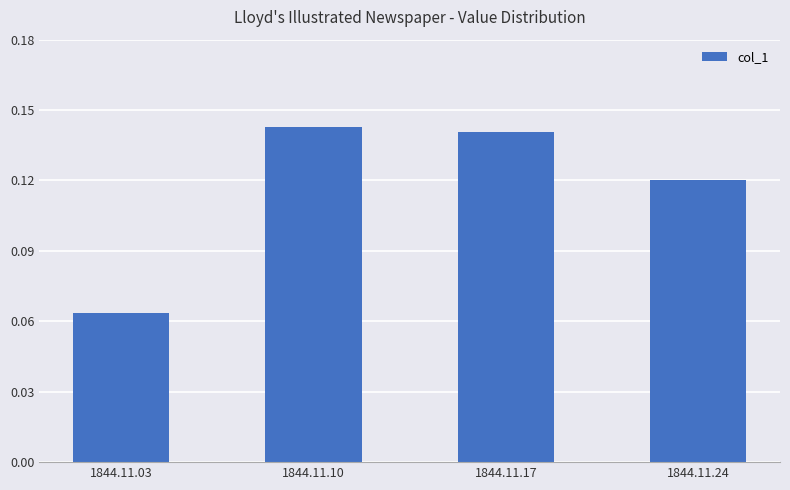

List the labels in order of value, largest first.

1844.11.10, 1844.11.17, 1844.11.24, 1844.11.03